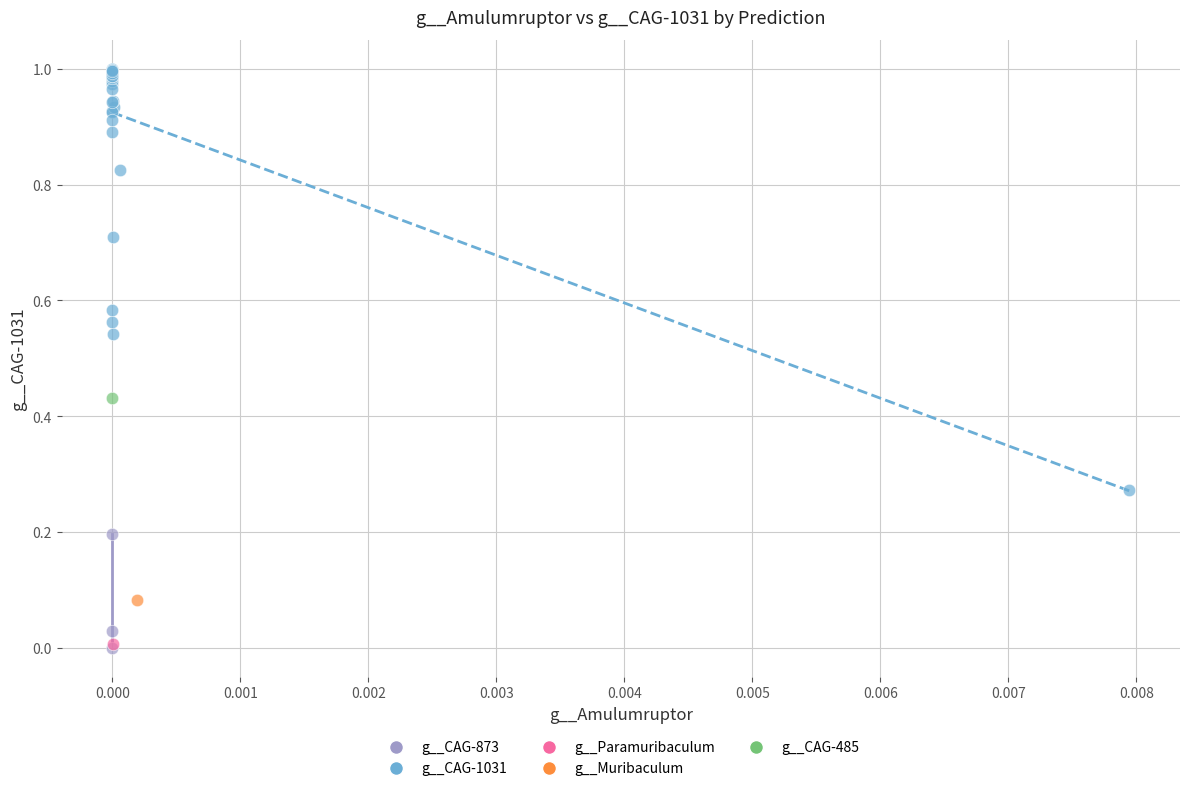

What are all the series names shown in the legend?

g__CAG-485, g__Muribaculum, g__Paramuribaculum, g__CAG-1031, g__CAG-873